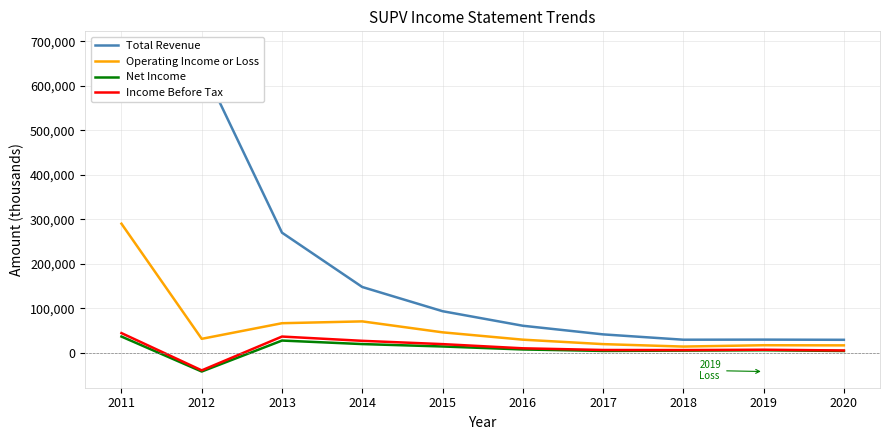

How many categories are shown in the chart?

10